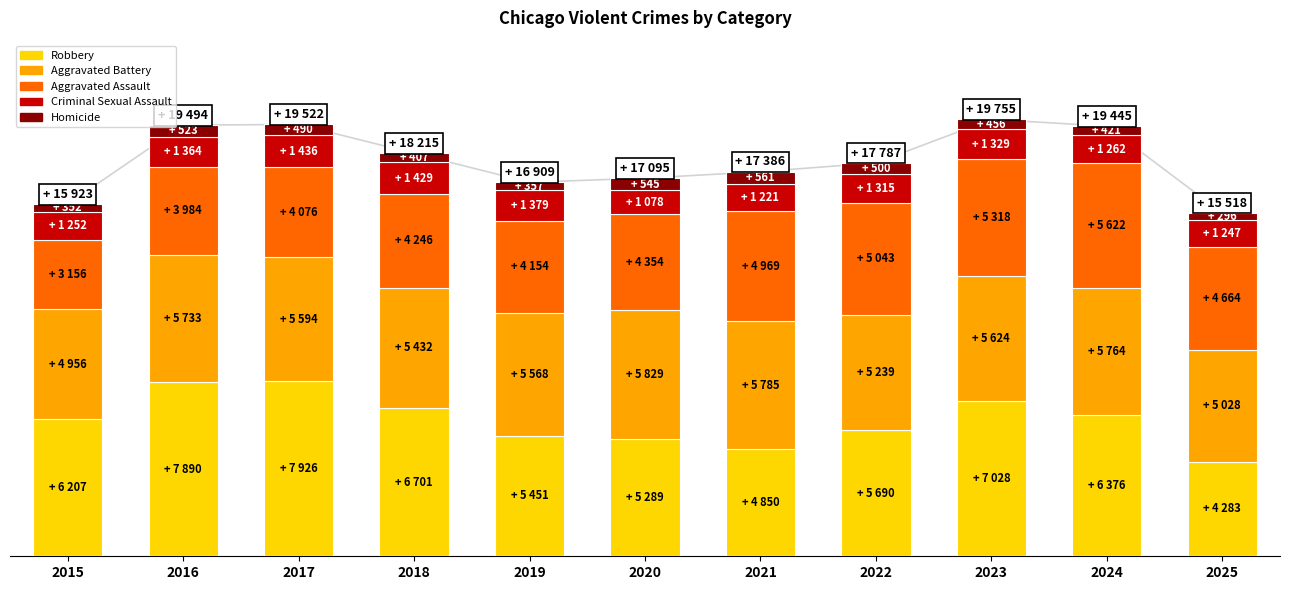

What is the approximate value of Aggravated Assault at 2018, to the nearest 100?

4200